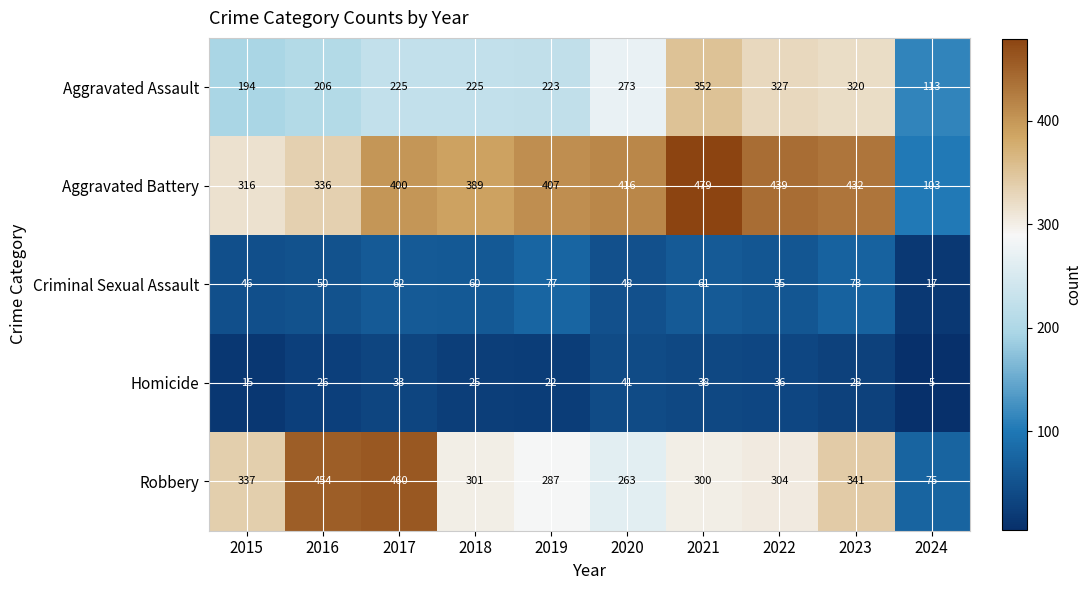

At which category is the sum across all series the highest?

2021